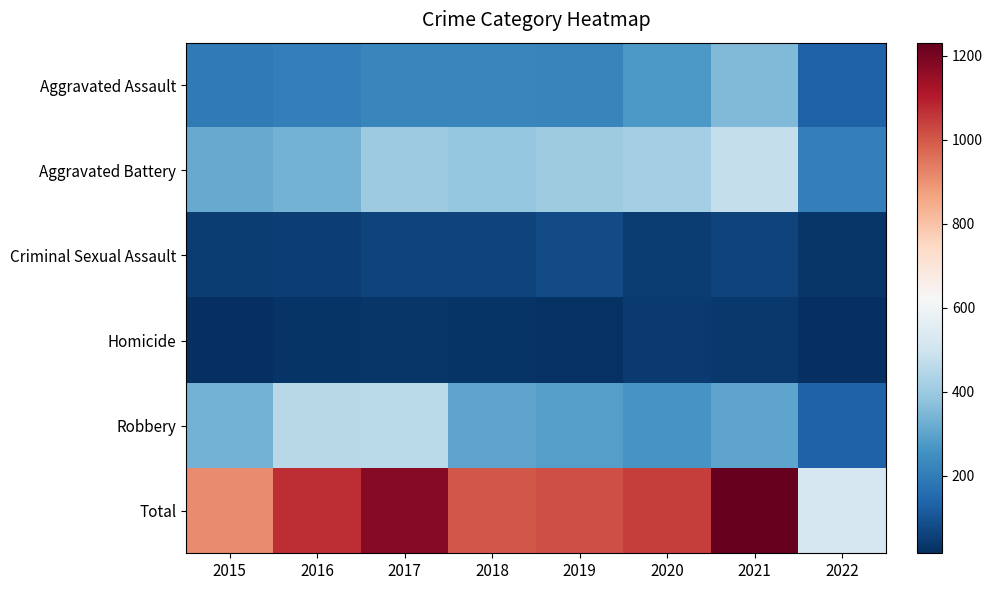

What is the total value across all series at 2020?

2082